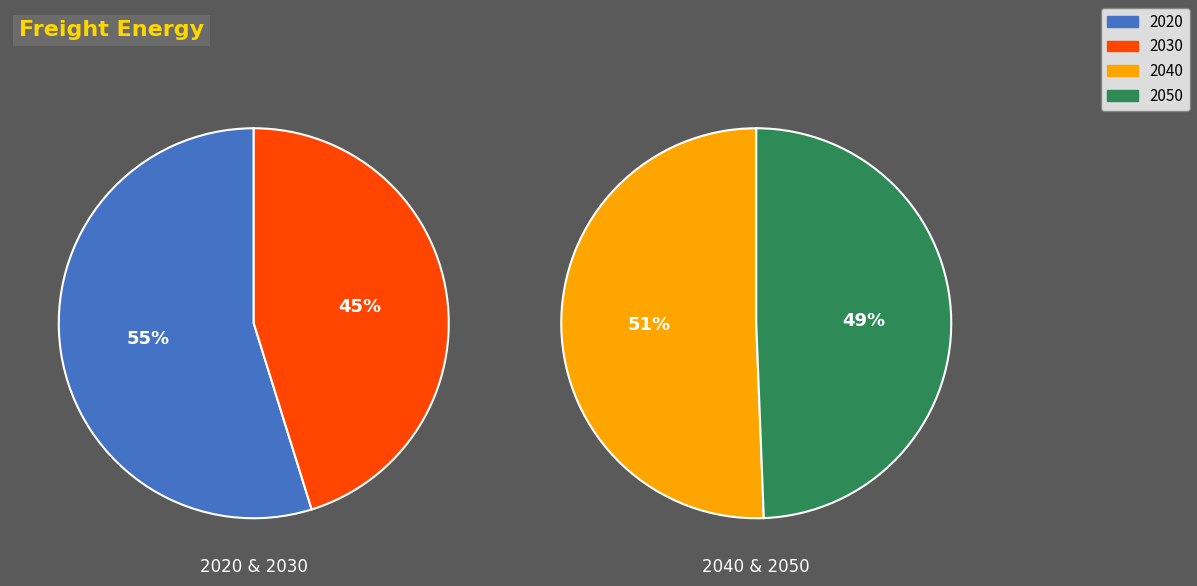

What is the ratio of the value at 2030 to the value at 2020?

0.8